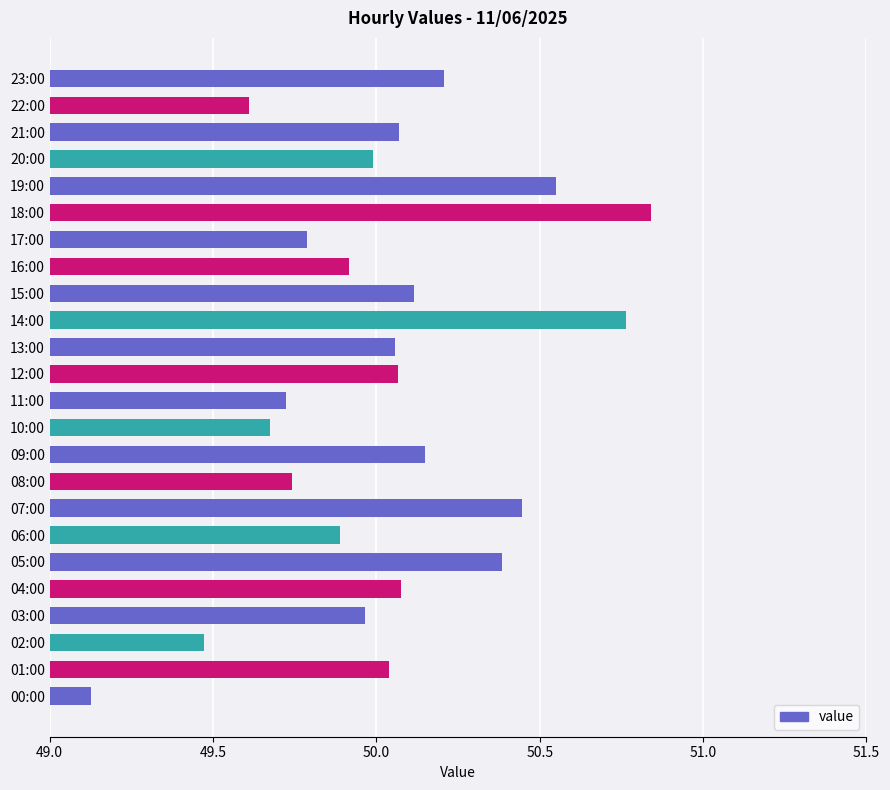

At which category does the chart reach its peak across all series?

18:00